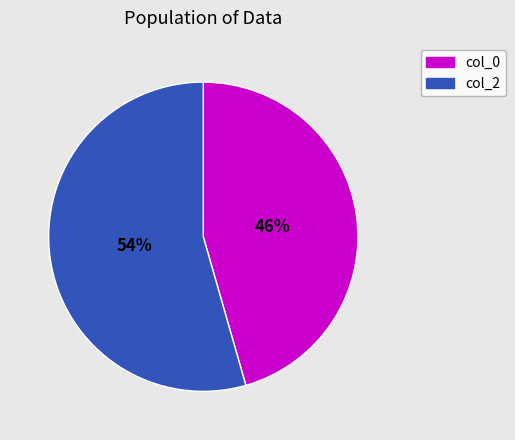

Is there a majority slice in this chart?

Yes